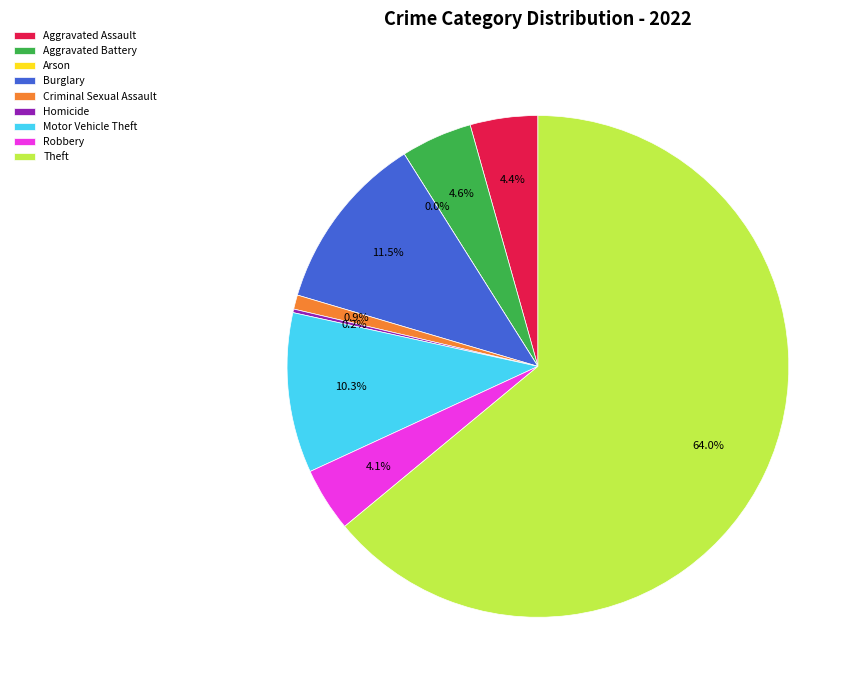

Combined, do Homicide and Criminal Sexual Assault account for over 50%?

No